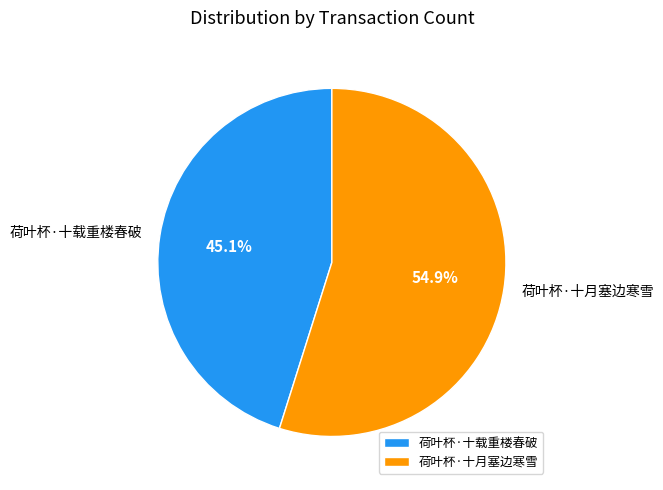

To the nearest percent, what portion does 荷叶杯·十月塞边寒雪 represent?

55%